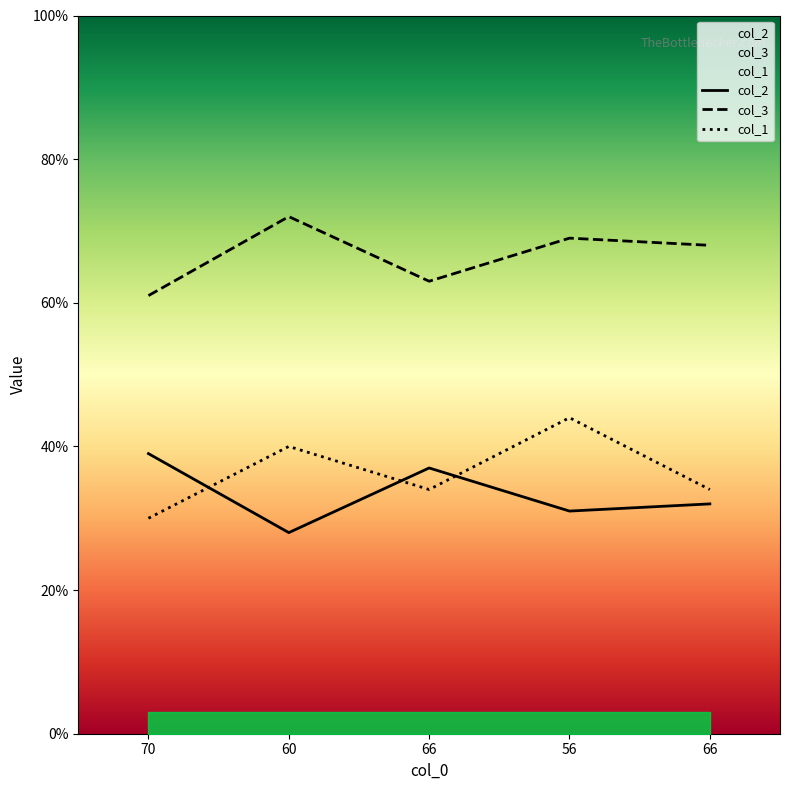

Which series has the largest total across all categories?

col_3